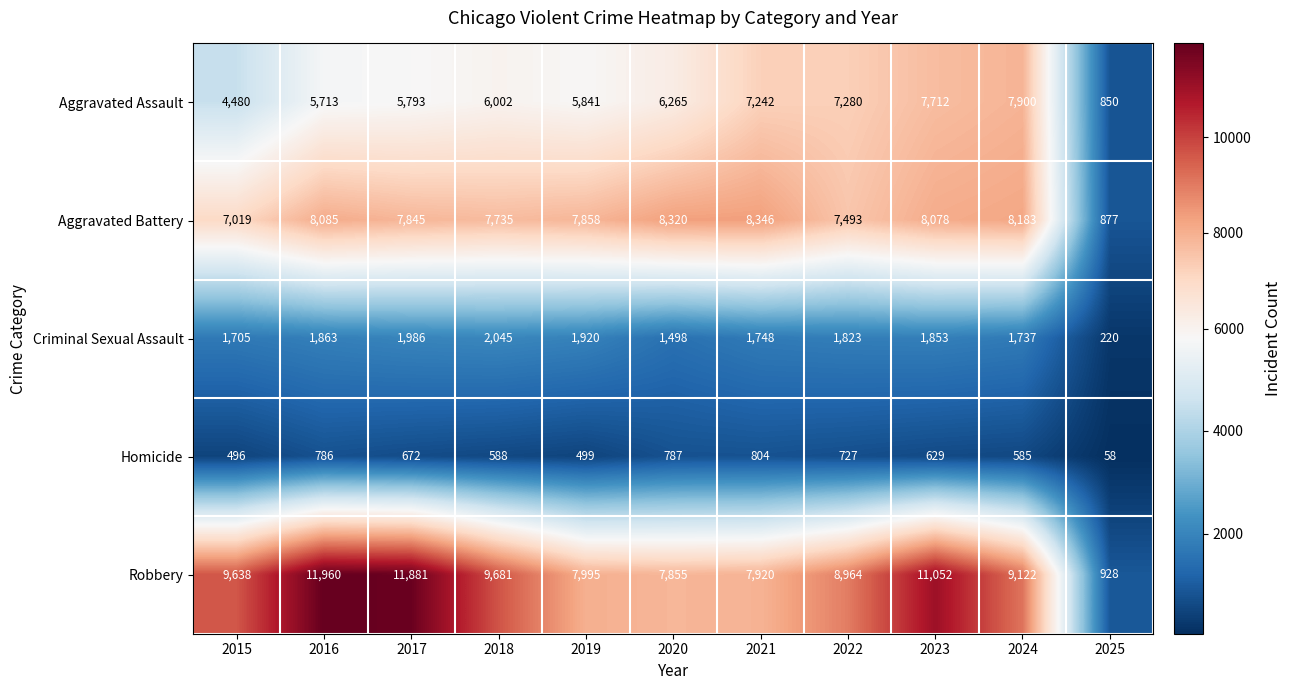

What is the spread (max minus min) of values at 2022?

8237